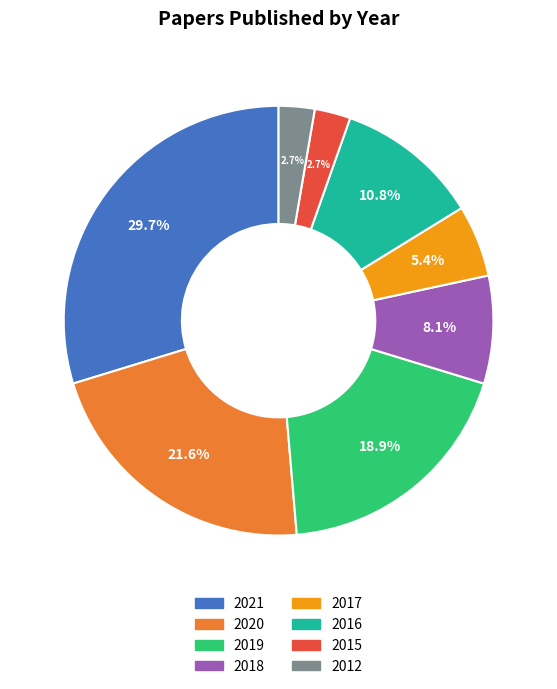

Approximately how many times larger is the value at 2018 compared to 2015?

3.0